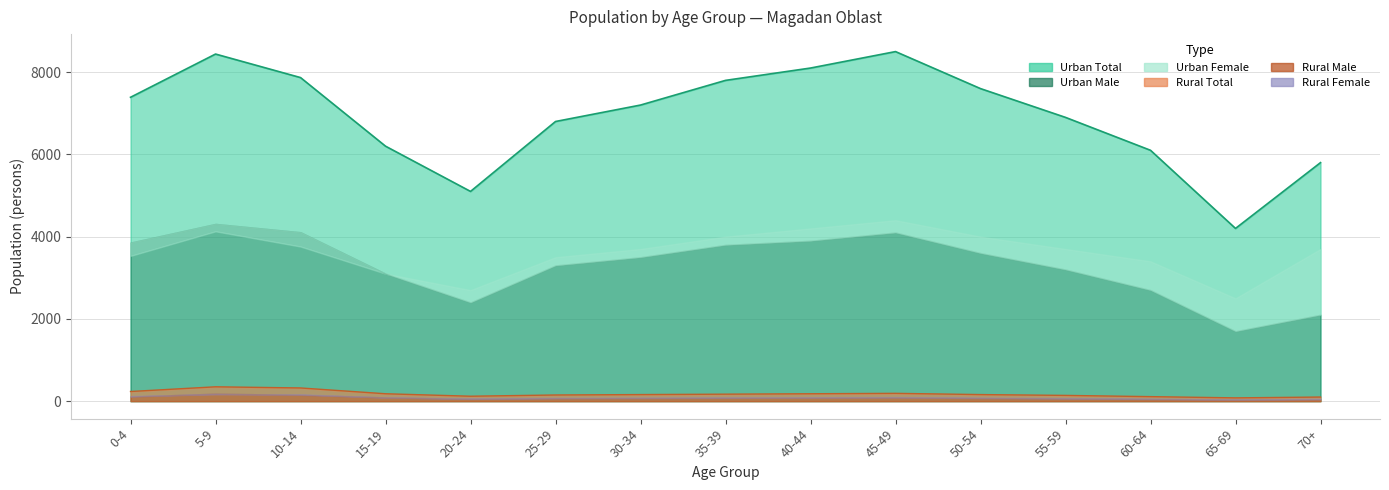

Is it true that Urban Male equals 1119 at 70+?

False